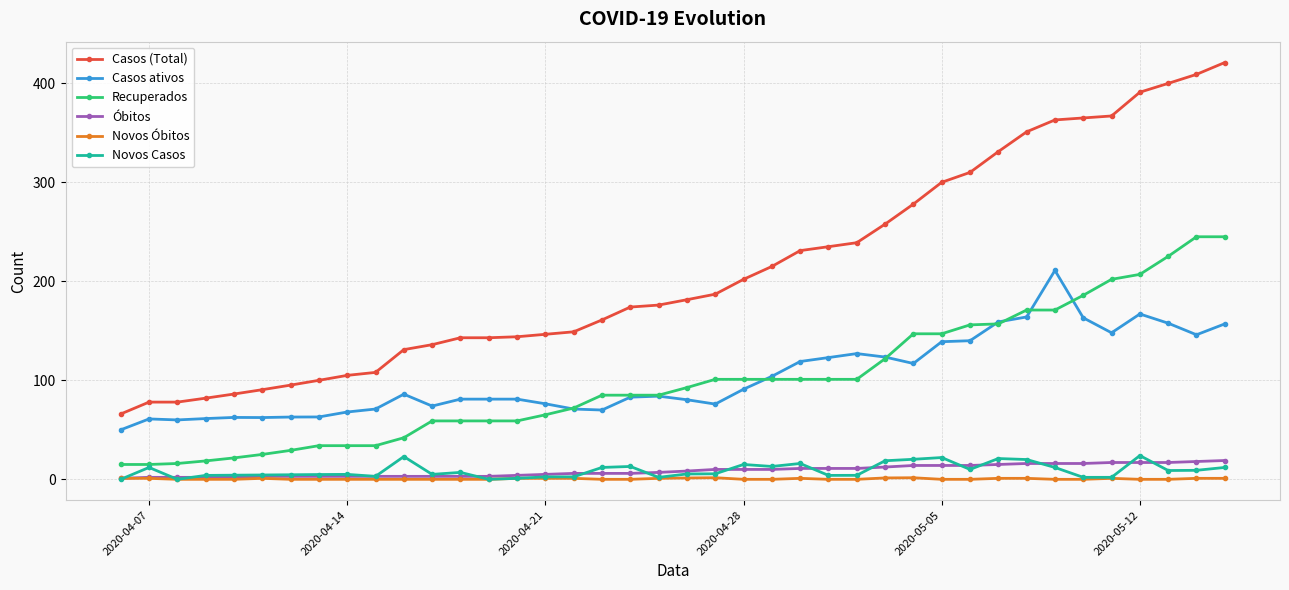

True or false: Casos (Total) and Novos Óbitos intersect in this chart.

False